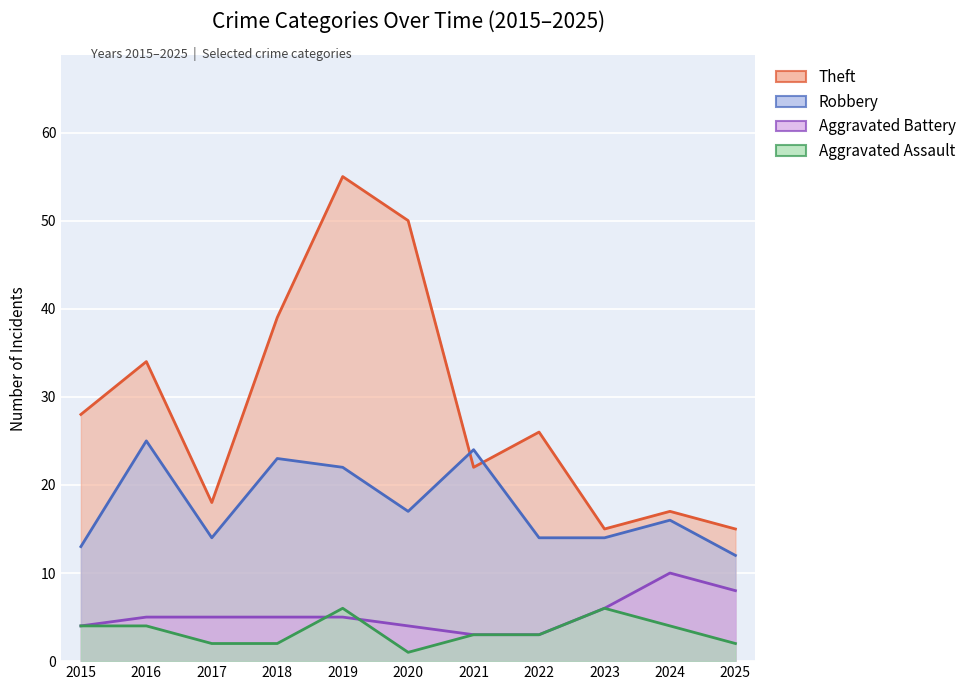

At which category does the chart reach its peak across all series?

2019